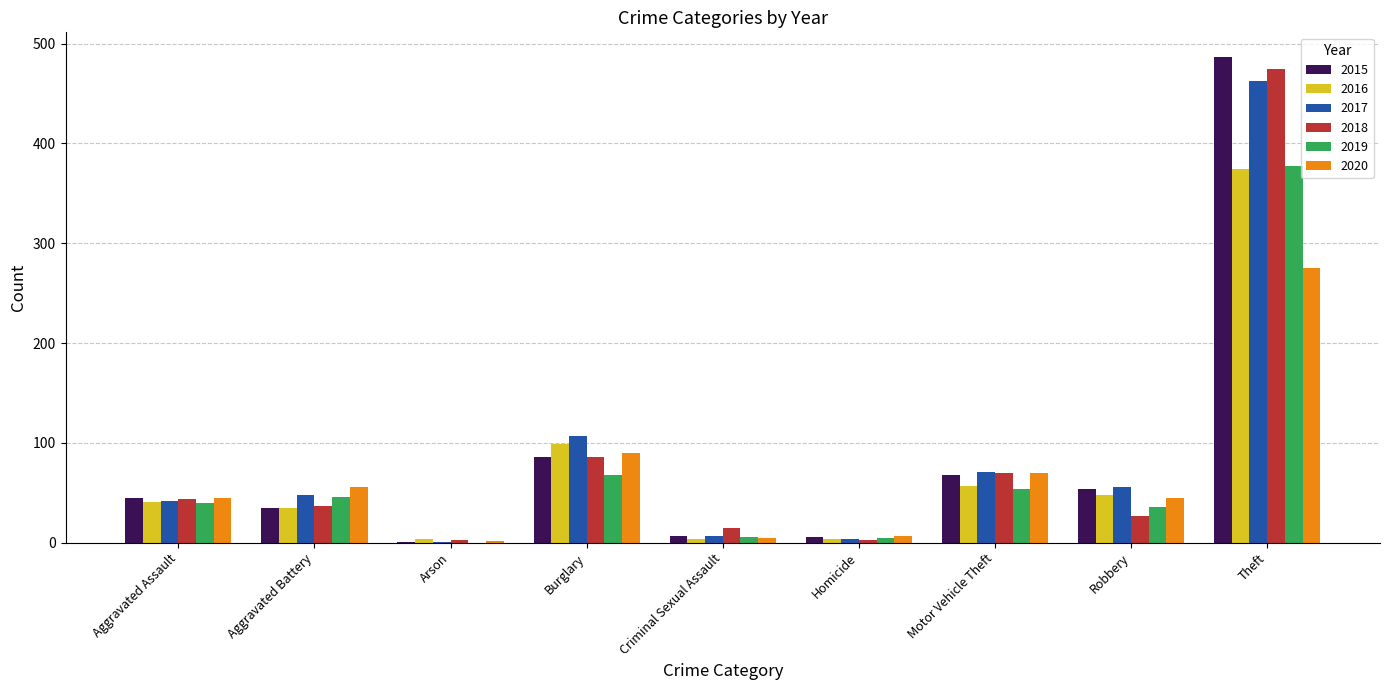

The value of 2016 at Aggravated Battery is 35. True or false?

True